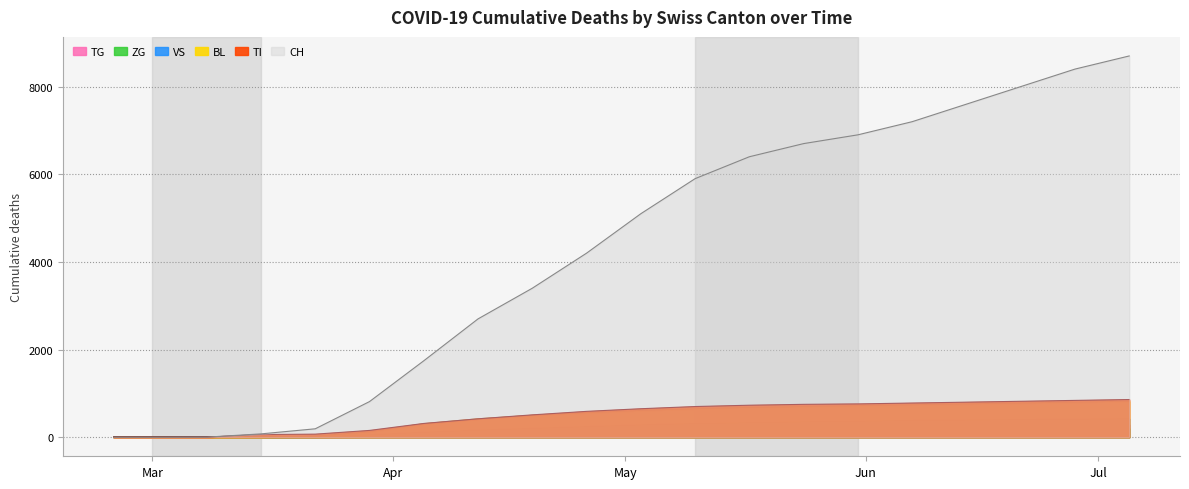

What is the difference between the maximum and minimum values in the TG series?

282